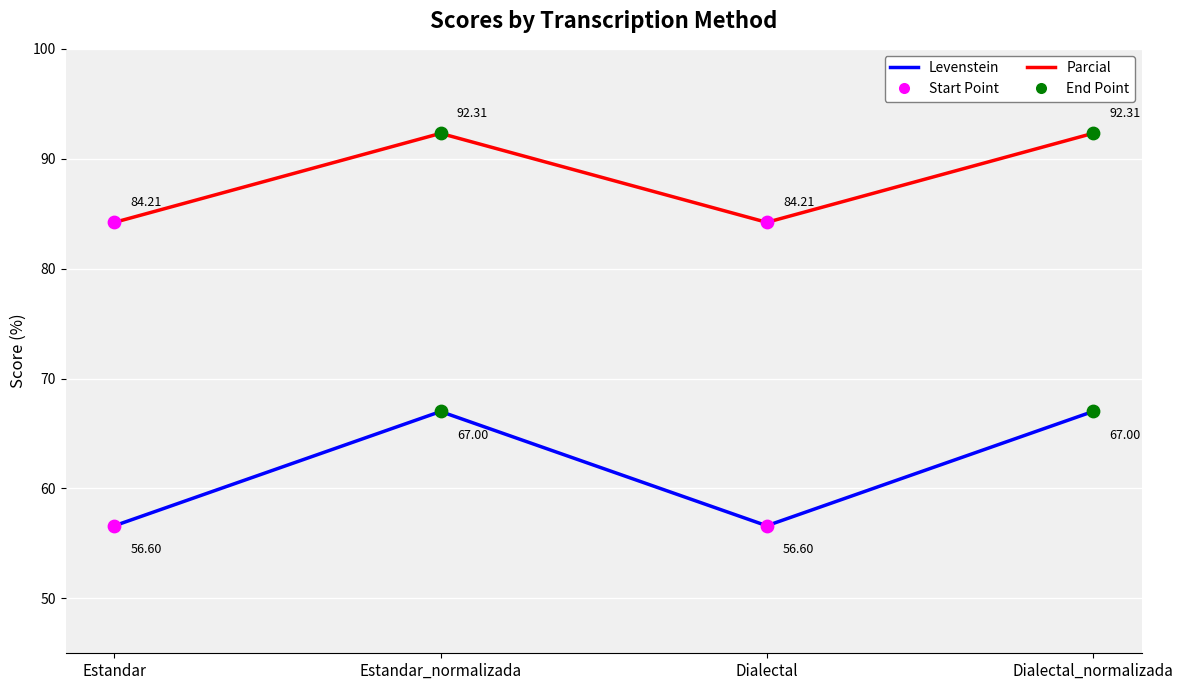

At how many categories does at least one series exceed 61?

4